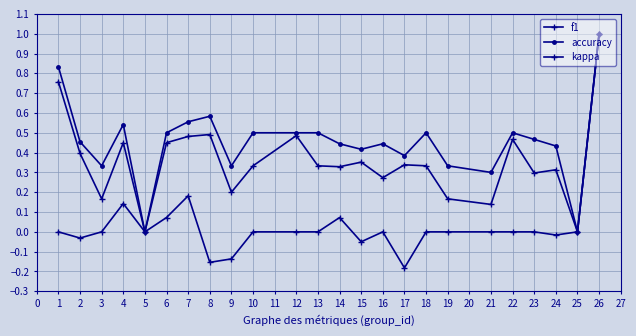

How many distinct data groups are displayed?

3